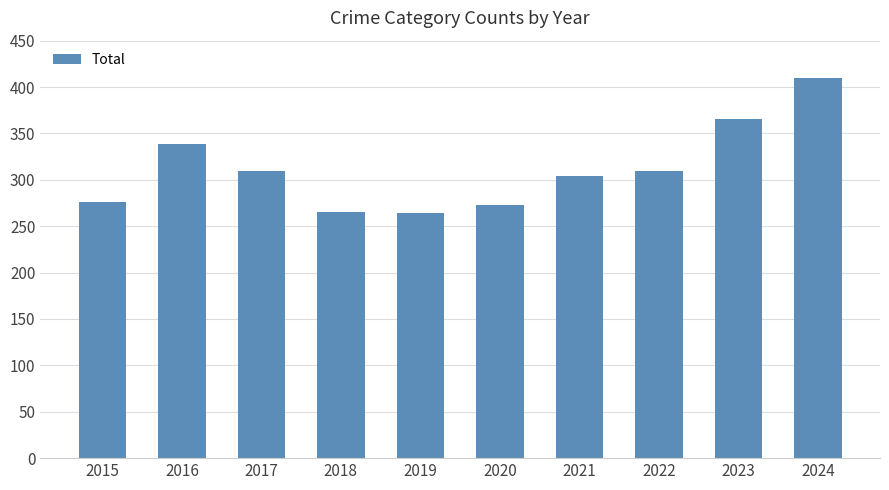

What is the sum of the values at 2024 and 2021?

714